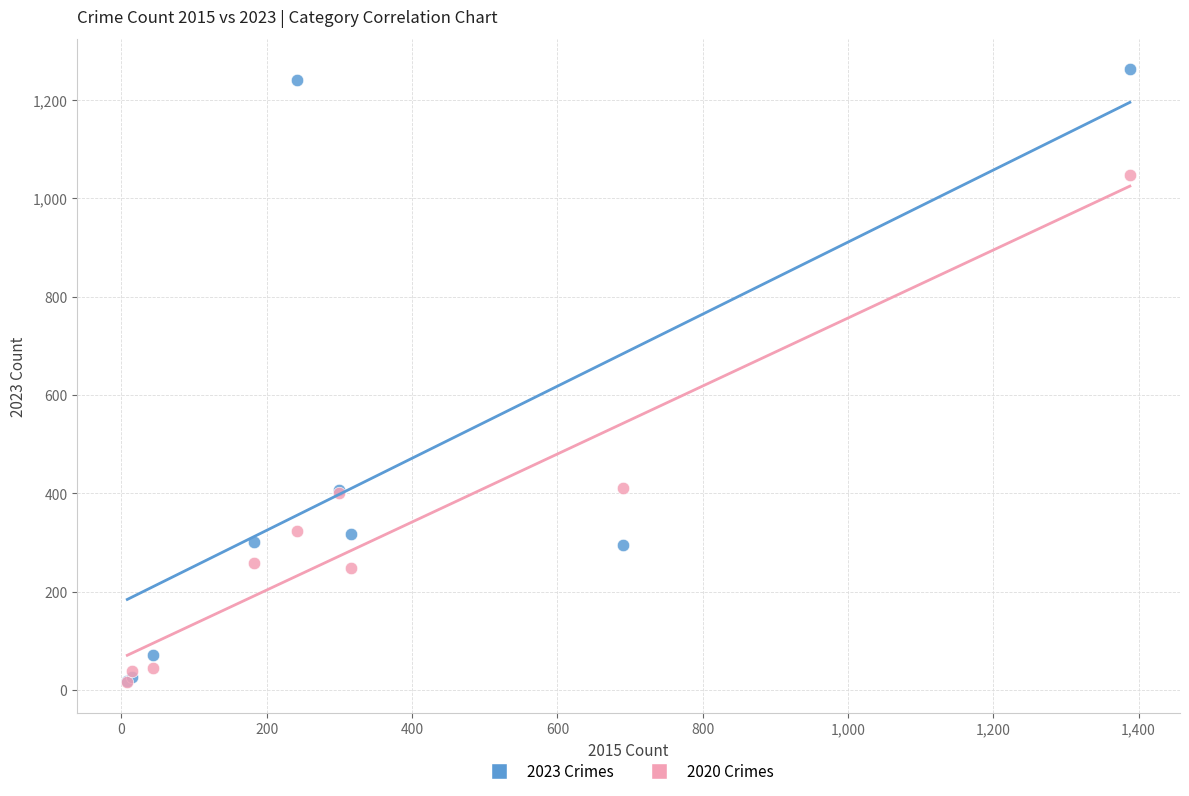

Which series contains the highest Y value?

2023 Crimes